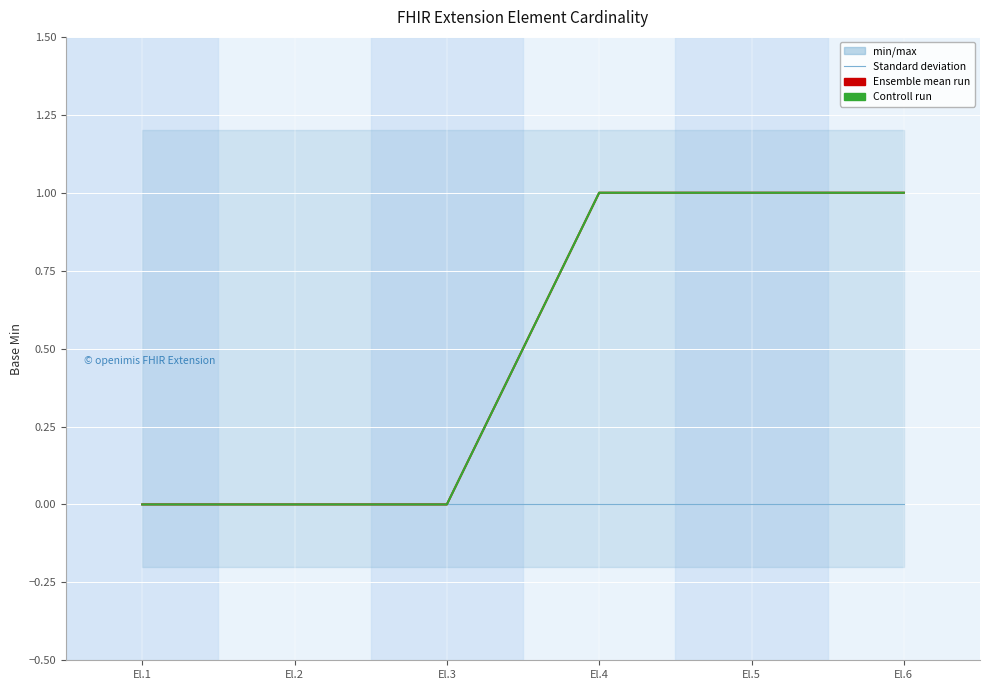

How many lines are shown in the chart?

3